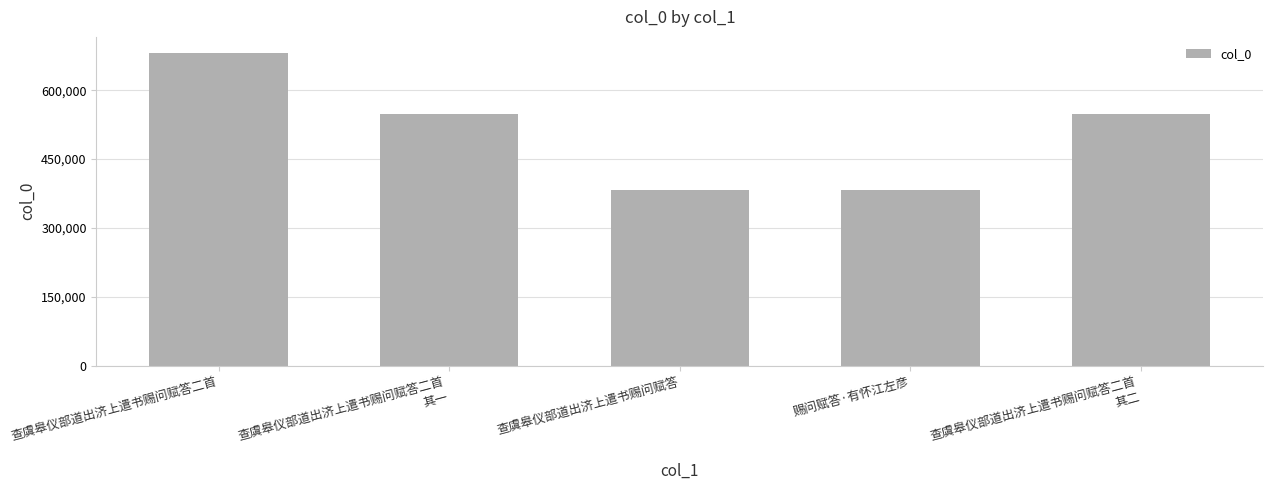

The chart shows a value of 191674 at 查虞皋仪部道出济上遣书赐问赋答二首
其一. True or false?

False